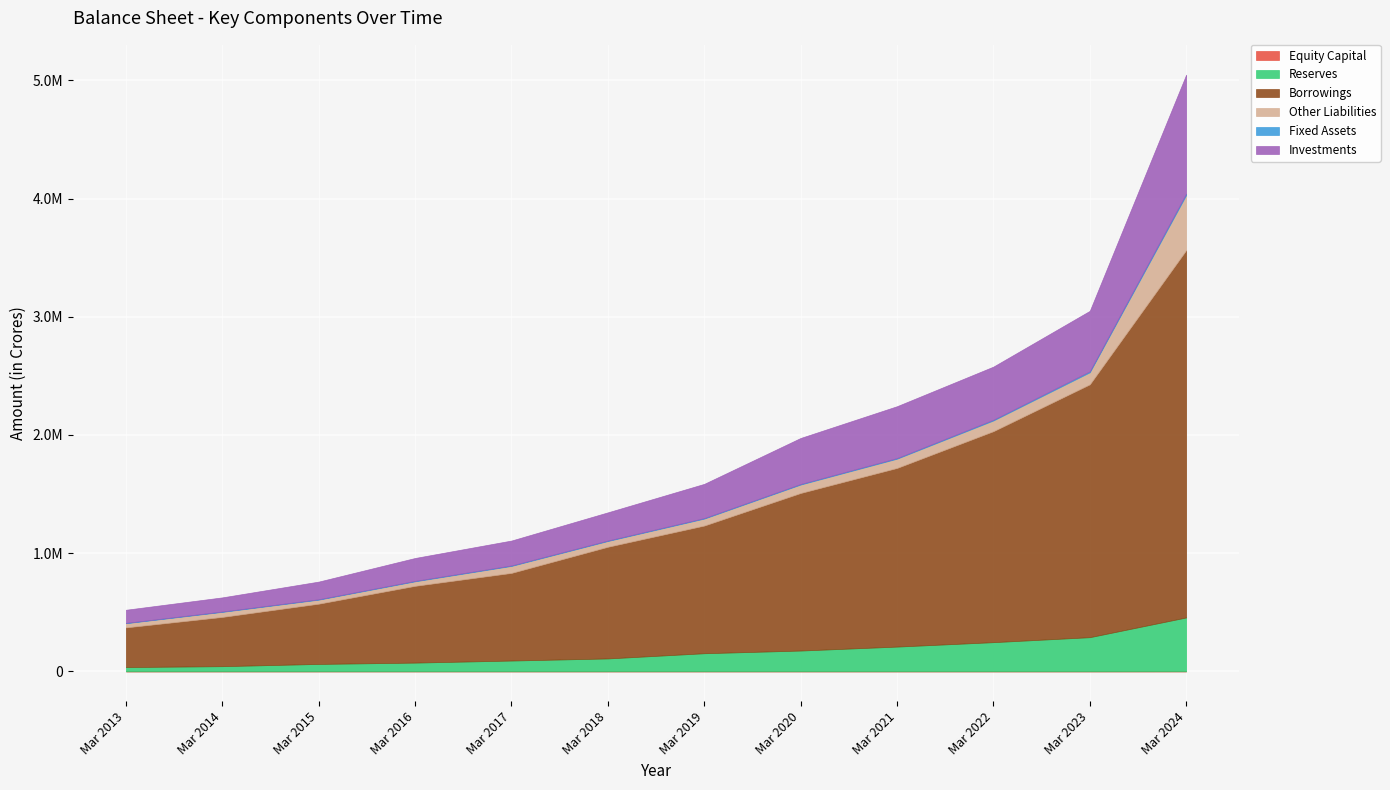

Reading left to right, transcribe all the data shown in this chart.

Equity Capital: 476	480	501	506	513	519	545	548	551	555	558	760
Reserves: 36167	43687	62653	73798	91281	109080	153128	175810	209259	246772	288880	455636
Borrowings: 335588	416677	509762	649587	741550	944817	1080235	1333041	1511418	1784970	2139212	3107503
Other Liabilities: 35492	42776	34181	38321	59000	48770	58898	71430	78279	90639	101783	466296
Fixed Assets: 2773	3026	3225	3667	4000	4008	4369	4776	5248	6432	8431	12604
Investments: 110960	119571	149454	193634	210777	238461	289446	389305	438823	449264	511582	1005682